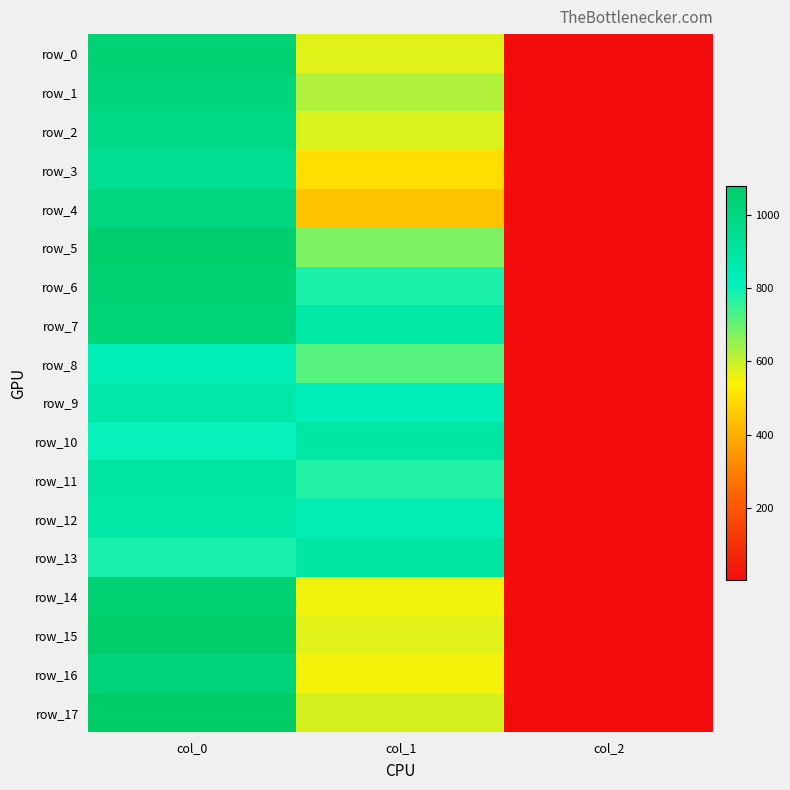

How many data points in row_16 are above 553?

2